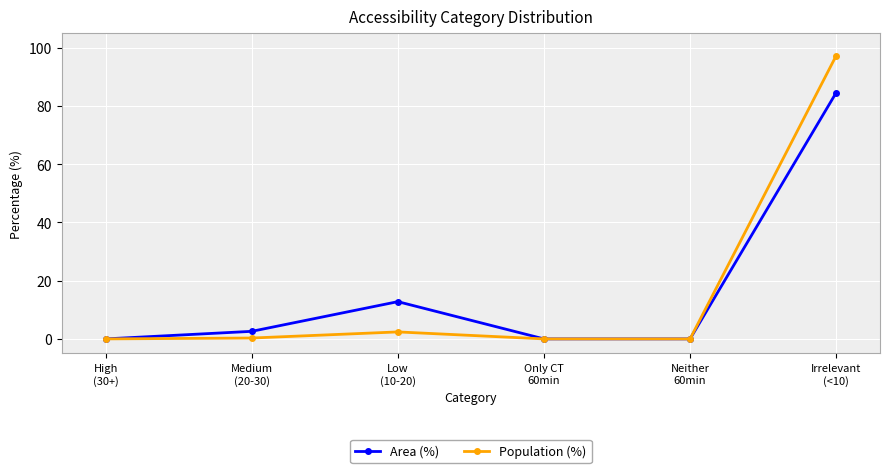

True or false: Area (%) has more than 0 interior local peaks.

True